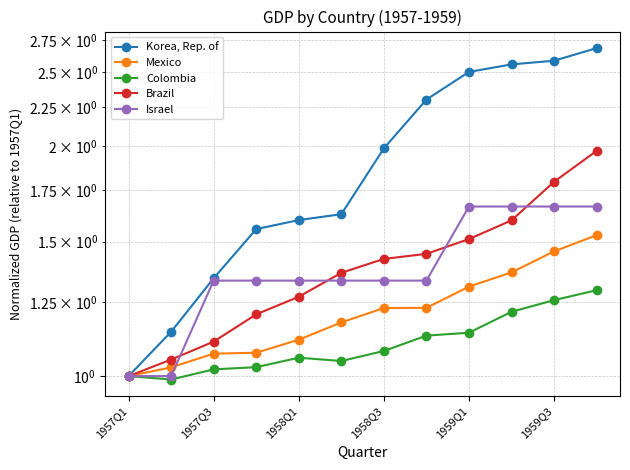

How many categories are shown in the chart?

12